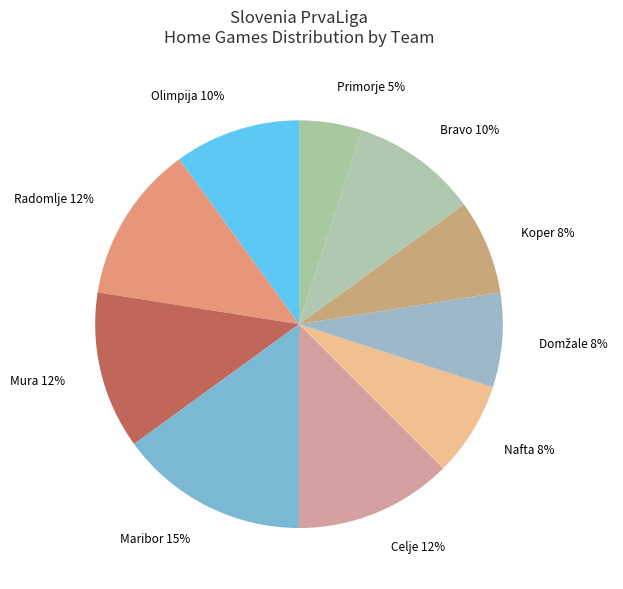

What percentage is the Mura 12% slice, to the nearest percent?

13%